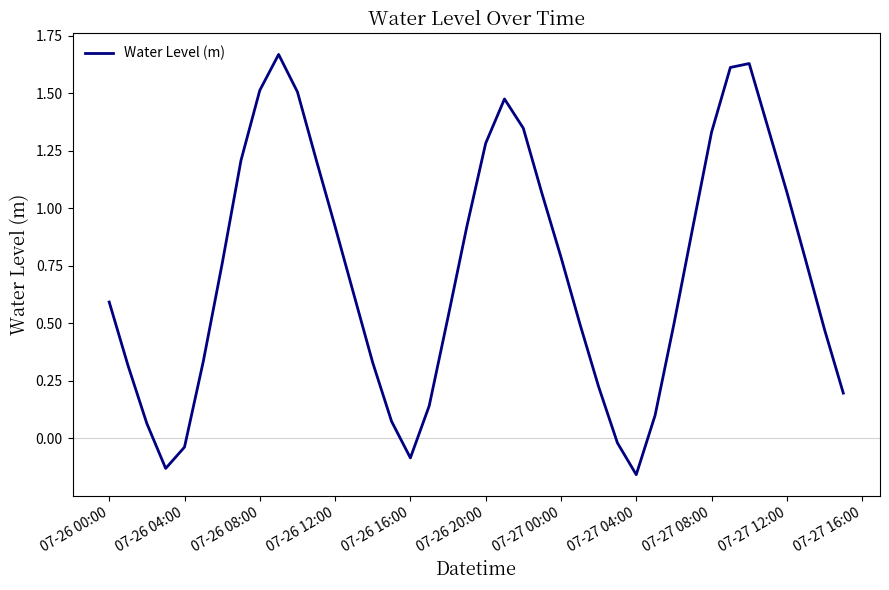

What is the difference between the maximum and minimum values?

1.8